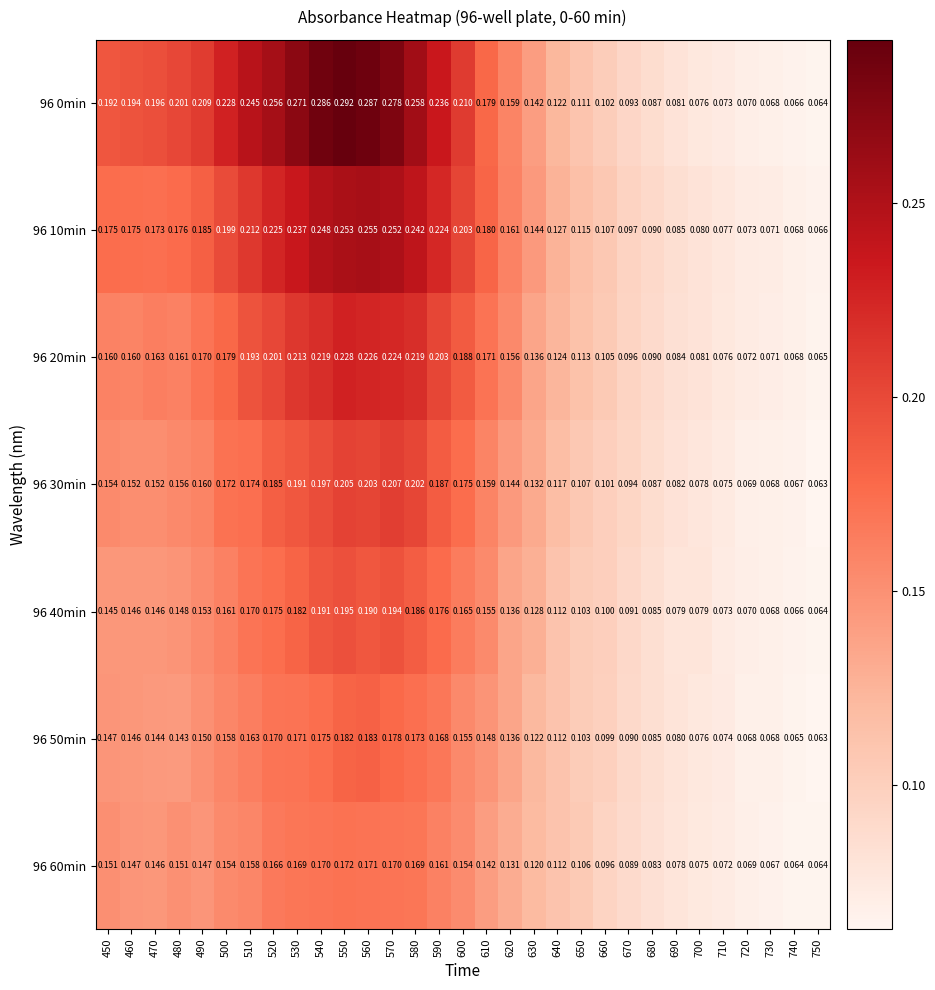

Is the value of 96 10min at 530 greater than the value of 96 0min at 650?

Yes